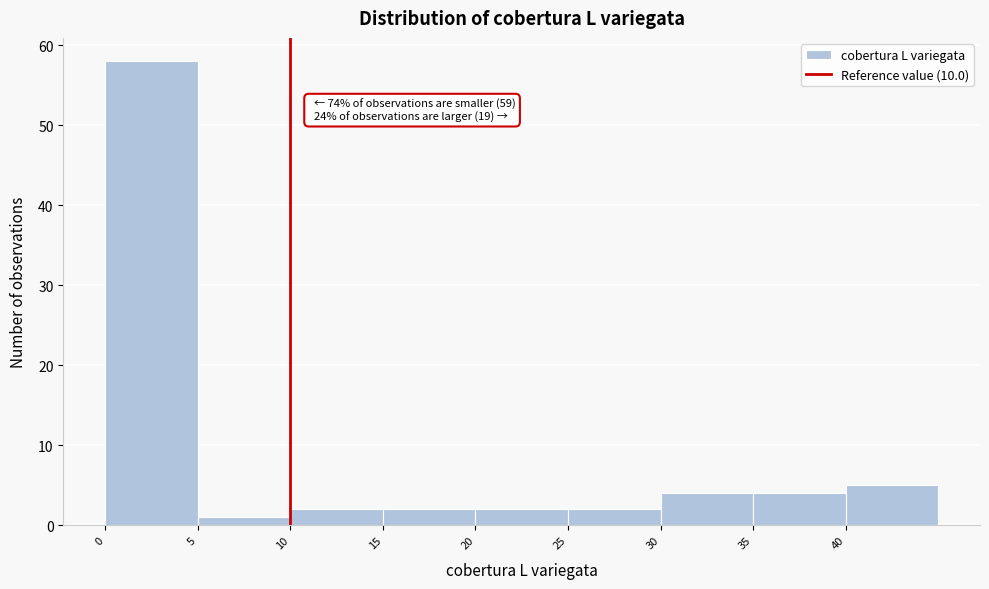

Which range on the x-axis has the tallest bar?

0 to 5